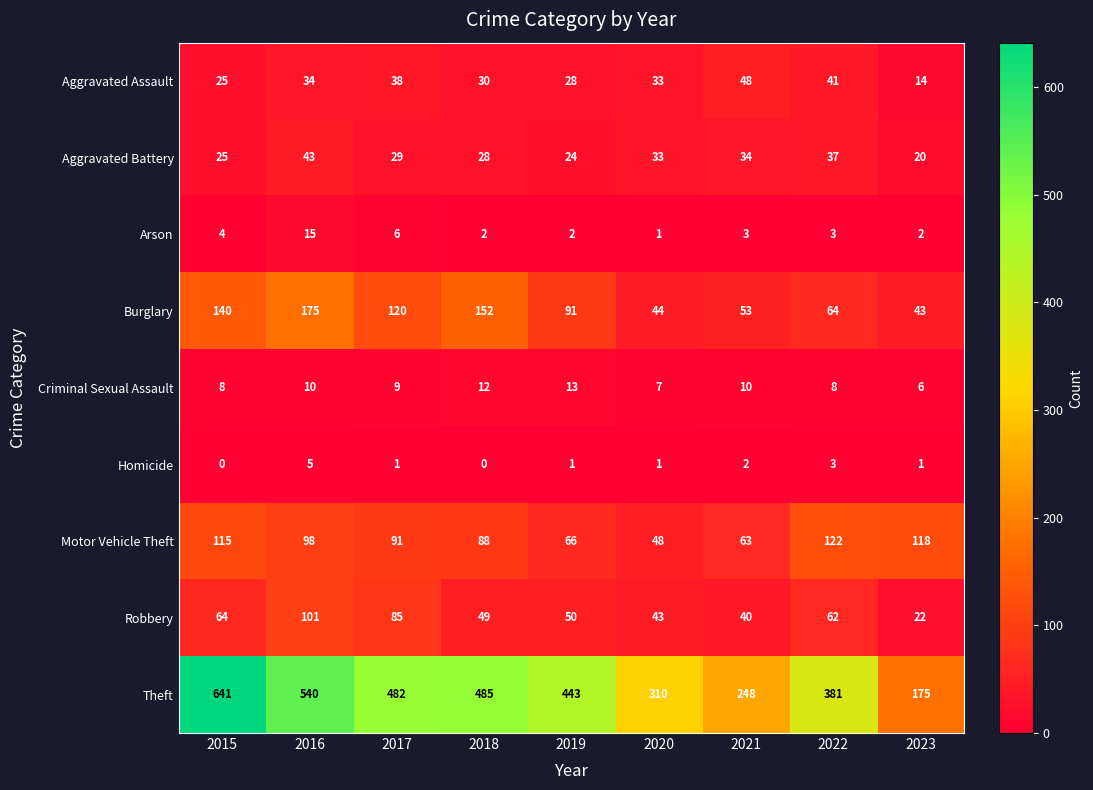

What is the minimum value for Aggravated Battery?

20